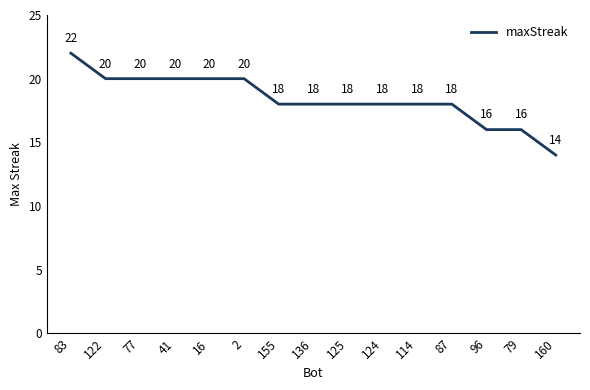

What is the change in value from 83 to 96?

-6